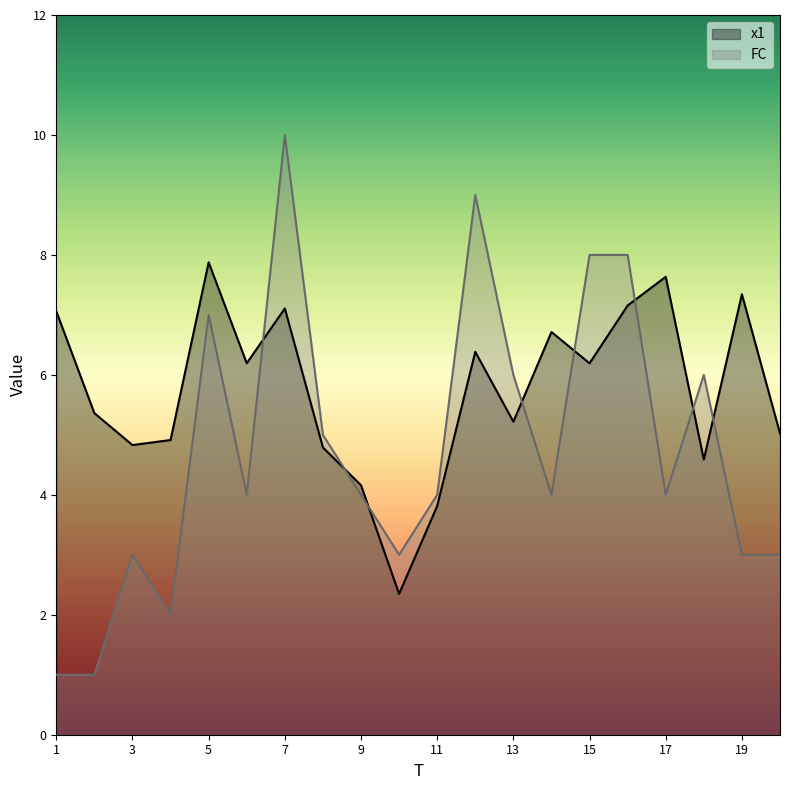

Does the chart have visible grid lines?

No